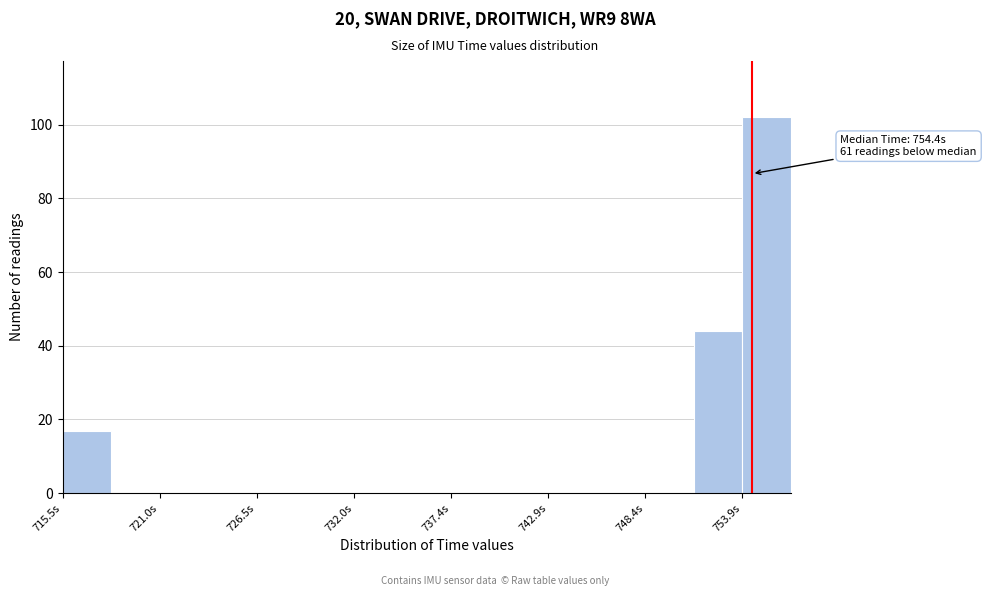

Around what value on the x-axis is the tallest bar? Give the approximate position of its centre, as read against the axis.

755